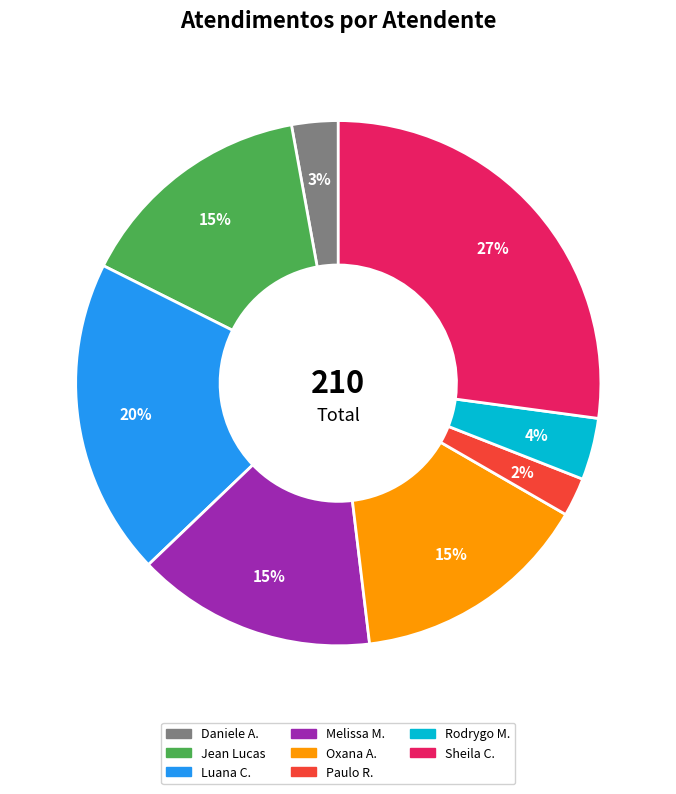

Is there any slice that represents more than half of the pie?

No